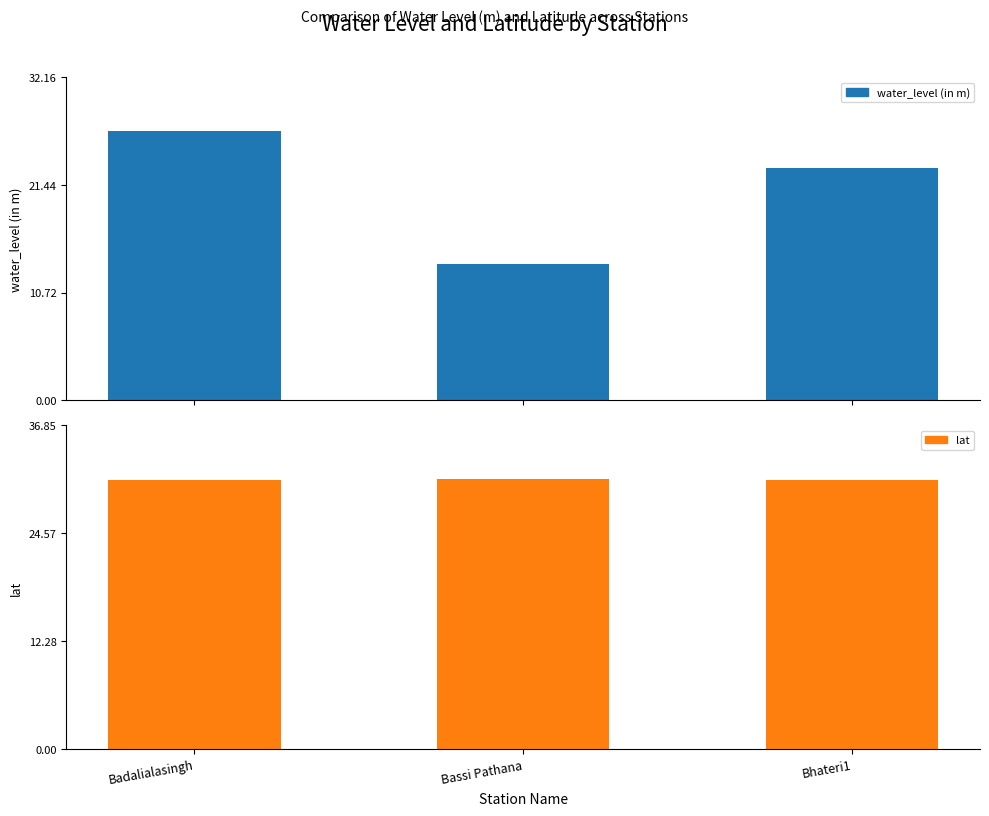

Does the chart contain stacked bars?

No